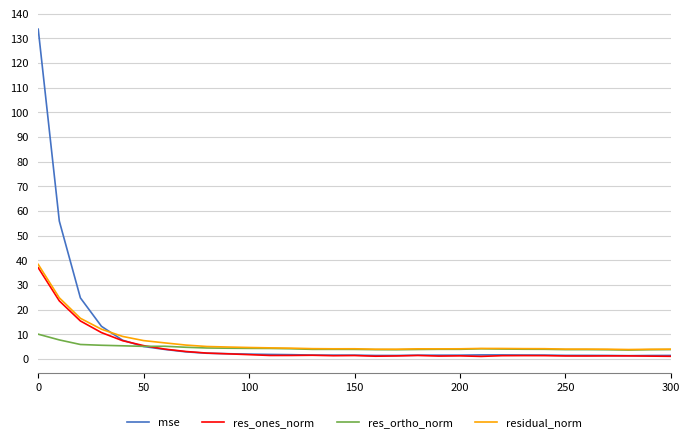

Which series has the widest spread of values?

mse